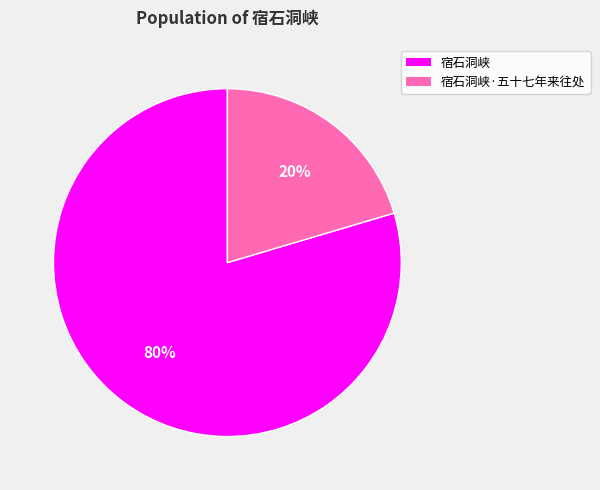

Is there a majority slice in this chart?

Yes